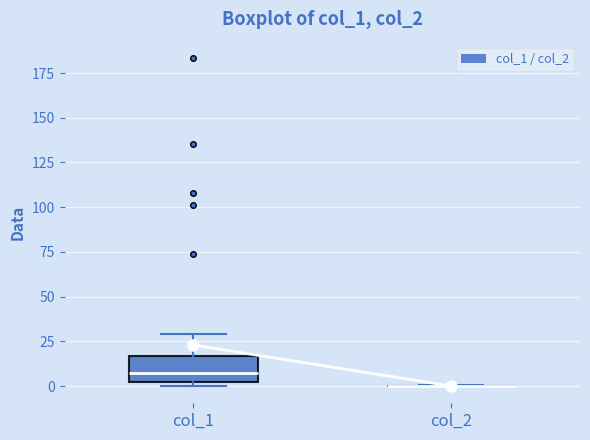

Comparing the boxes themselves (not the whiskers), which one is the tallest?

col_1